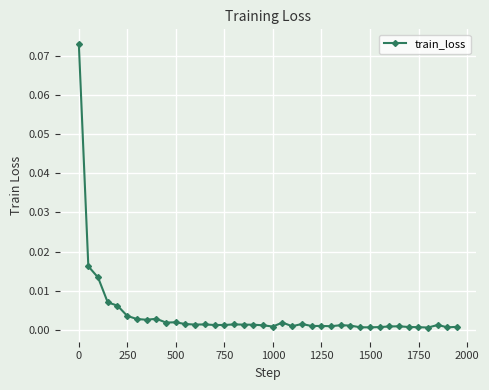

True or false: the data has more than 1 interior local peaks.

True